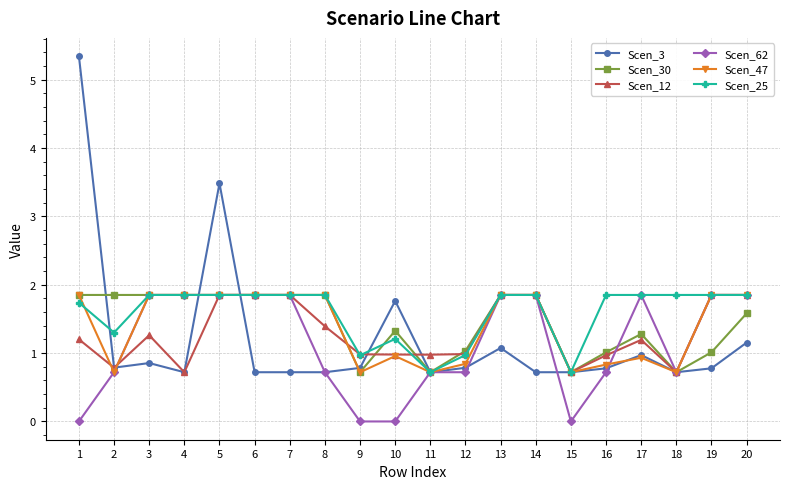

True or false: Scen_3 and Scen_12 cross at least once.

True